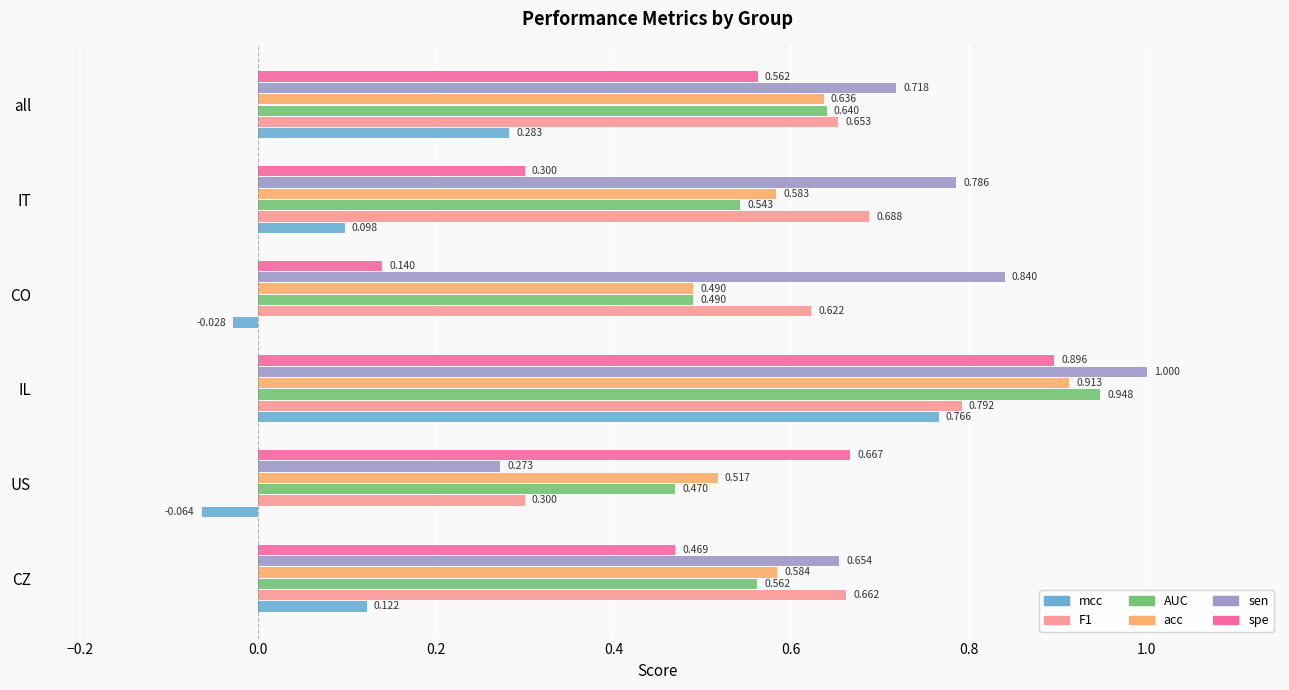

Where is sen nearest to the value 0?

US